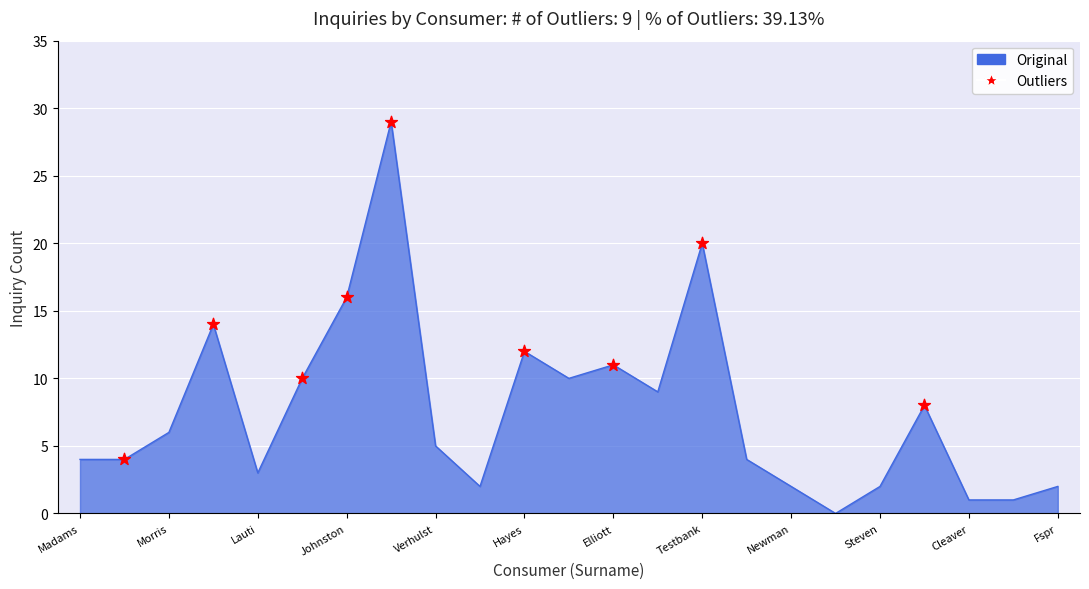

What is the greatest value displayed?

29